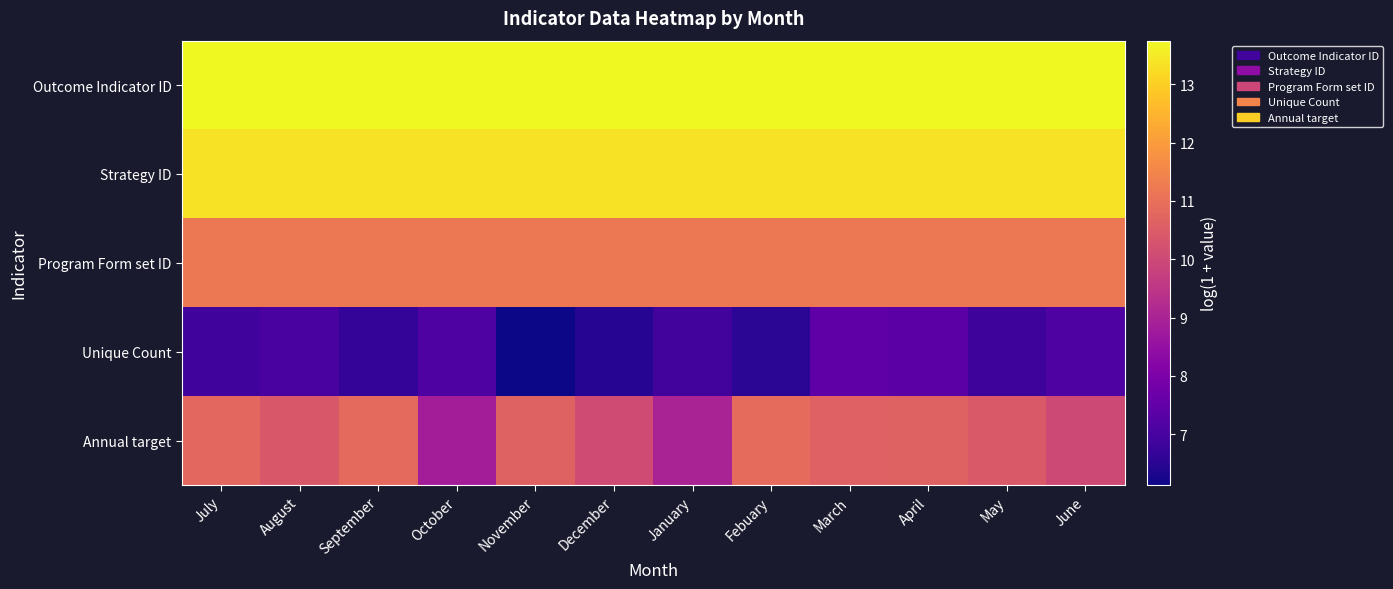

What is the total value across all series at December?

54.8